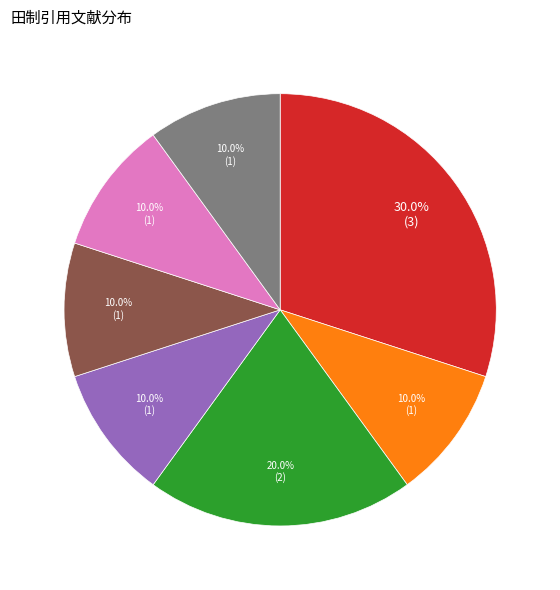

Is there any slice that represents more than half of the pie?

No